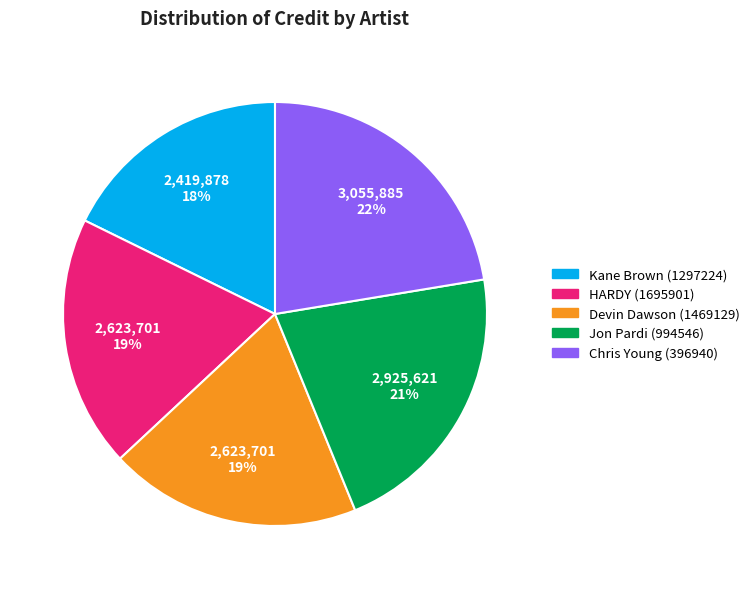

Is there any slice that represents more than half of the pie?

No